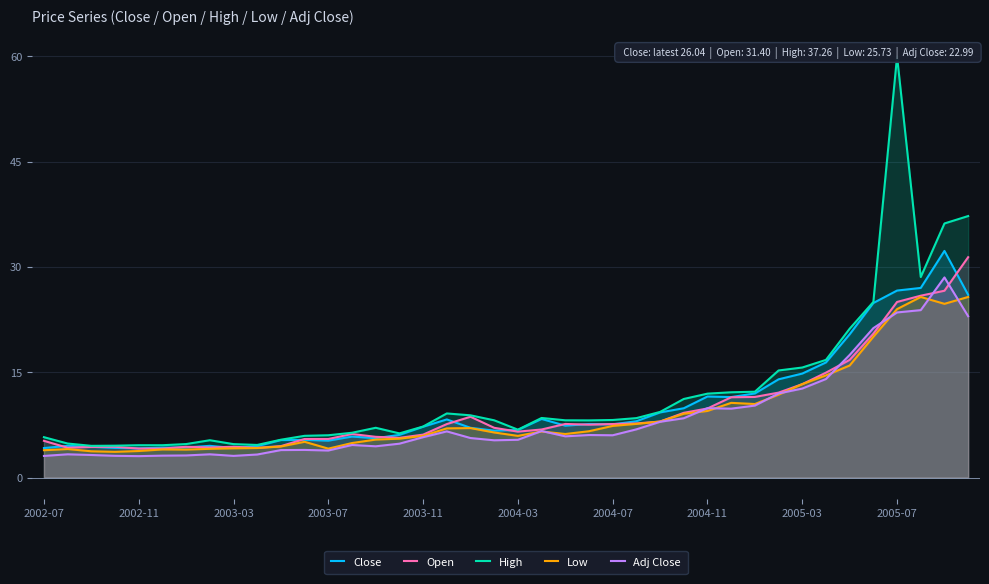

Where is Low nearest to the value 14?

33